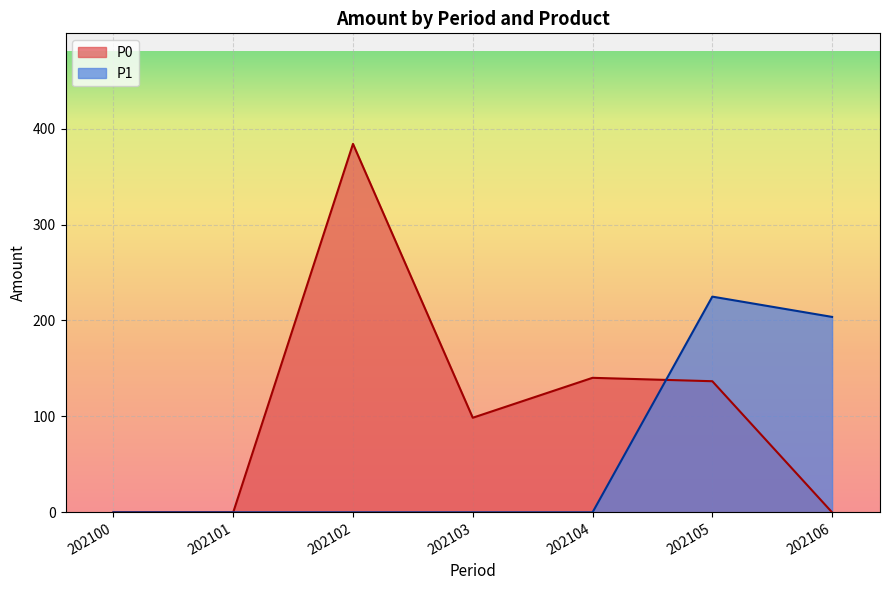

Where is the first local maximum for P0?

202102